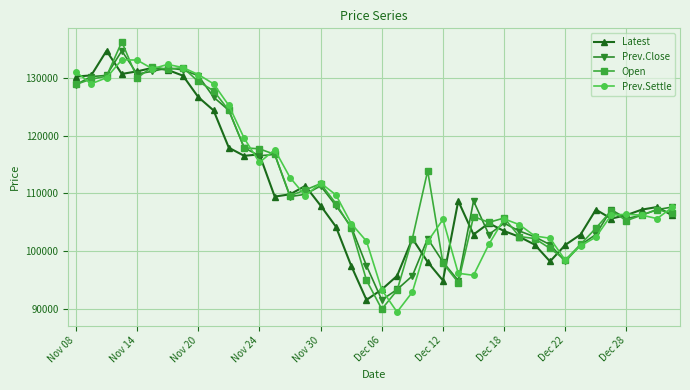

True or false: Prev.Settle has more than 1 interior local peaks.

True